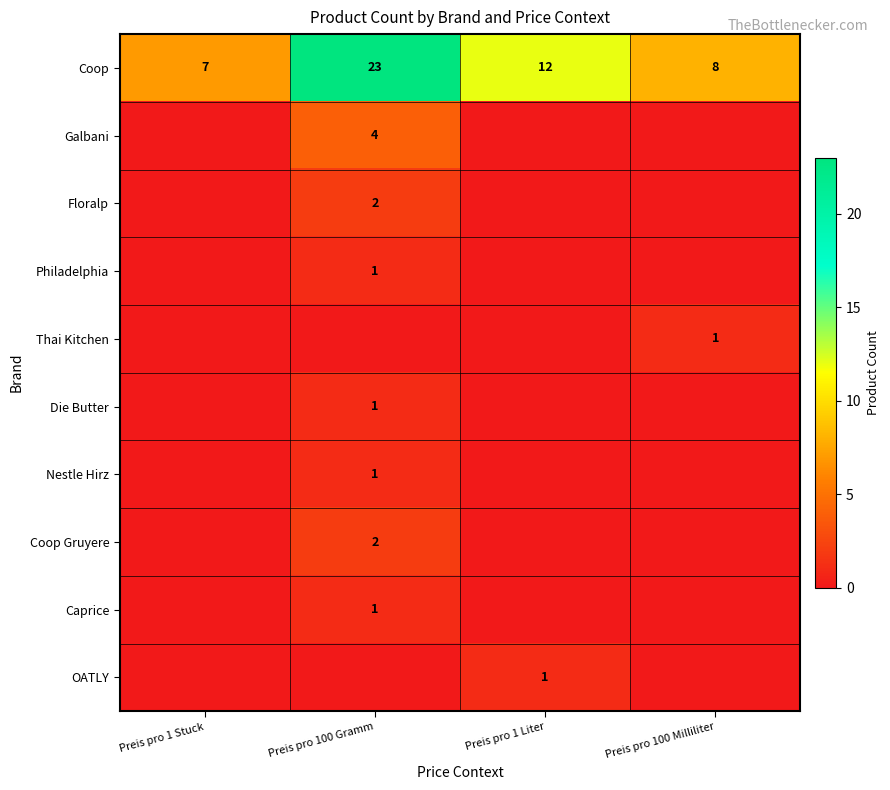

What is the total value across all series at Preis pro 100 Gramm?

35